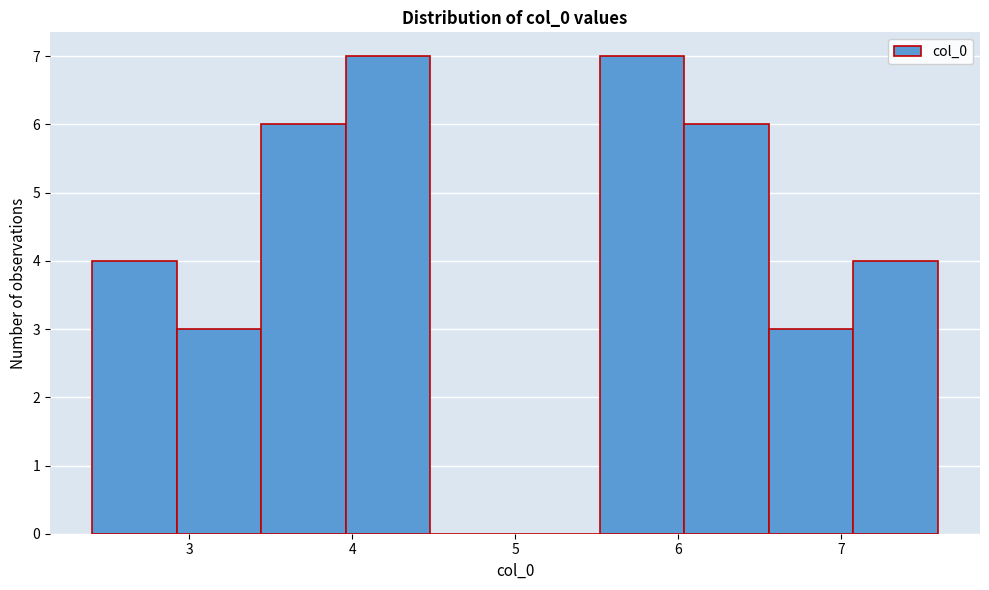

Reading left to right, transcribe this chart: for each bar, give the range it covers on the x-axis and its height. Neither the bar edges nor the heights are printed on the chart, so give them approximately, as read against the axes.

2.4 to 2.9: 4
2.9 to 3.4: 3
3.4 to 4.0: 6
4.0 to 4.5: 7
4.5 to 5.0: 0
5.0 to 5.5: 0
5.5 to 6.0: 7
6.0 to 6.6: 6
6.6 to 7.1: 3
7.1 to 7.6: 4